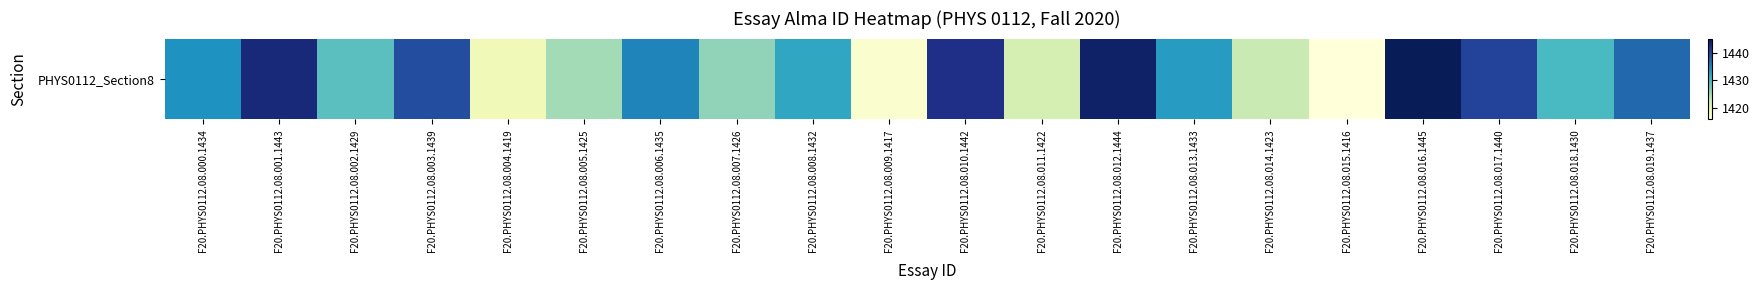

What is the smallest value displayed?

1416